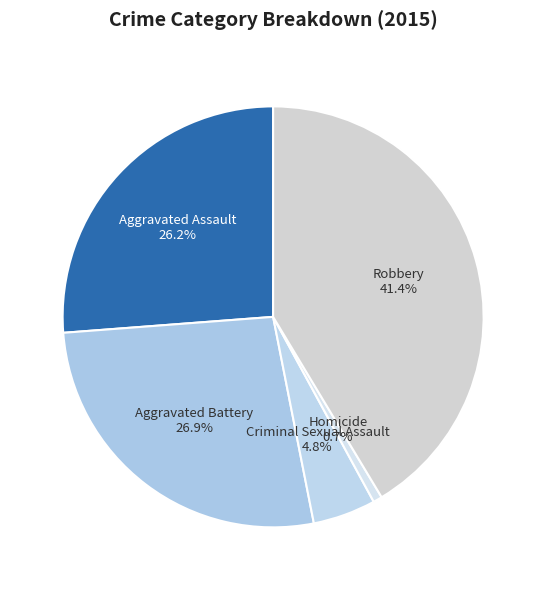

Does Robbery represent more than half of the total?

No